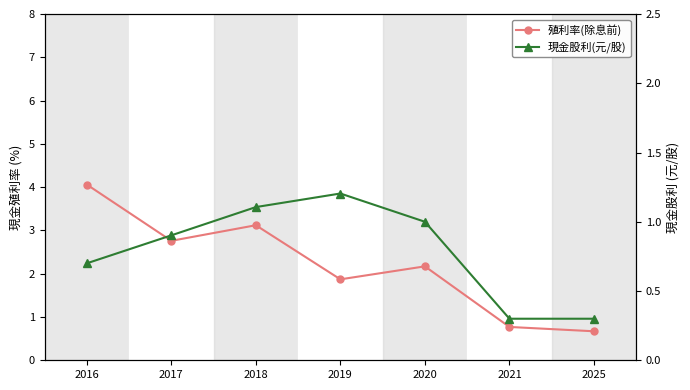

Does the chart have visible grid lines?

No